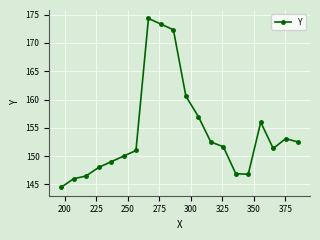

What is the sum of all values?

3083.4